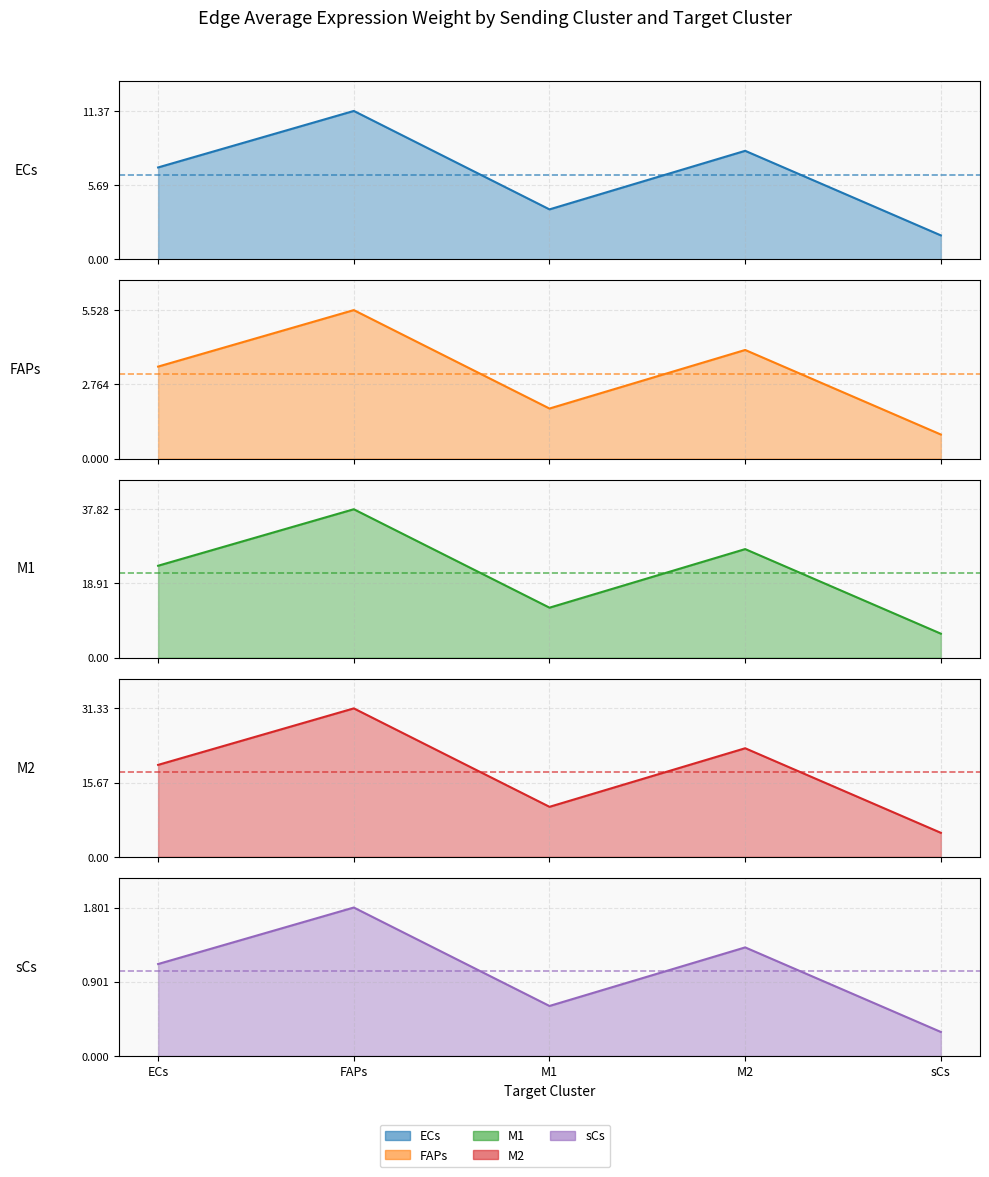

Is it true that M2 equals 3.3 at sCs?

False